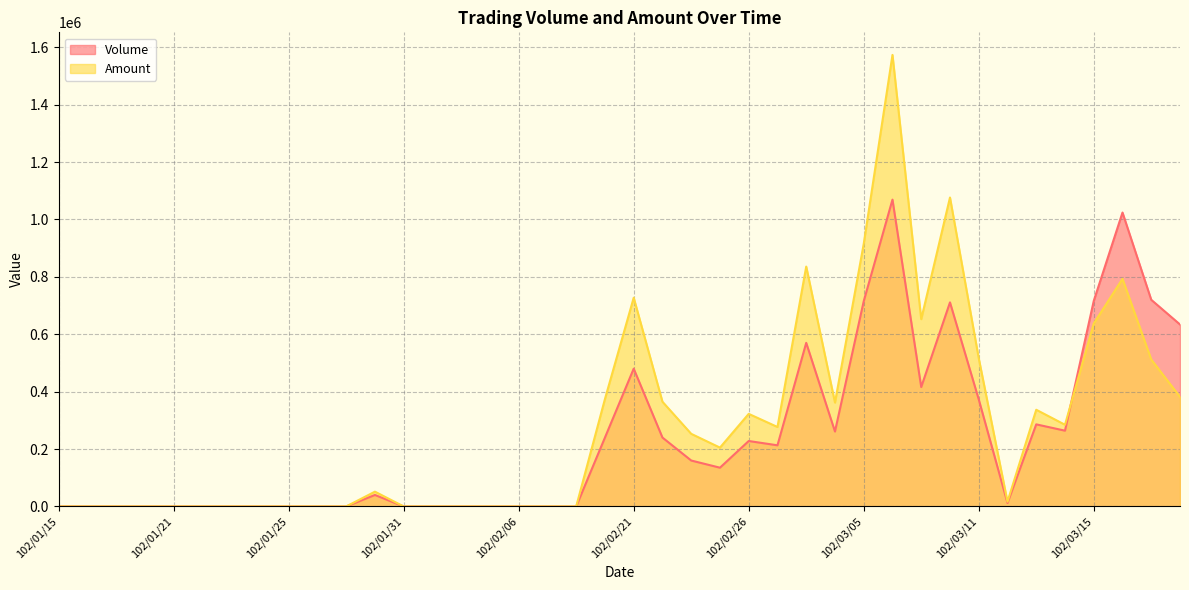

List the labels in order of Amount value, largest first.

102/03/06, 102/03/08, 102/03/05, 102/03/01, 102/03/18, 102/02/21, 102/03/07, 102/03/15, 102/03/11, 102/03/19, 102/03/20, 102/02/20, 102/02/22, 102/03/04, 102/03/13, 102/02/26, 102/03/14, 102/02/27, 102/02/23, 102/02/25, 102/01/30, 102/03/12, 102/01/15, 102/01/16, 102/01/17, 102/01/18, 102/01/21, 102/01/22, 102/01/23, 102/01/24, 102/01/25, 102/01/28, 102/01/29, 102/01/31, 102/02/01, 102/02/04, 102/02/05, 102/02/06, 102/02/18, 102/02/19